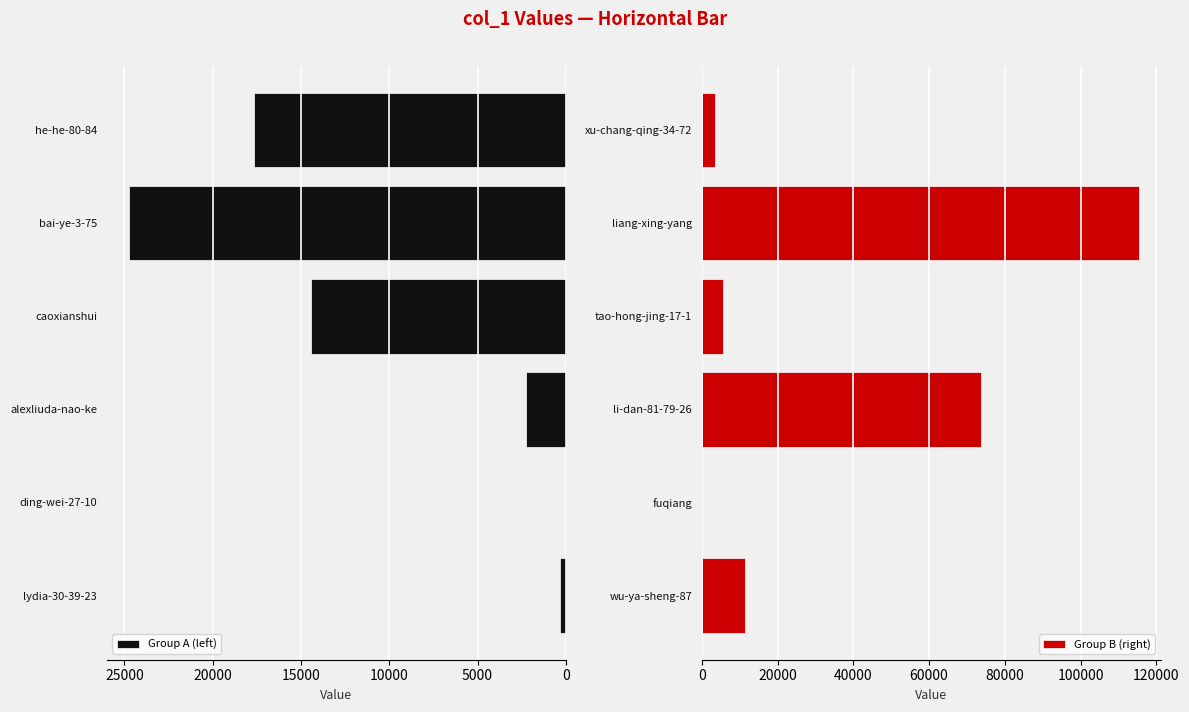

List the series in order of their overall mean, highest first.

Group B (right), Group A (left)